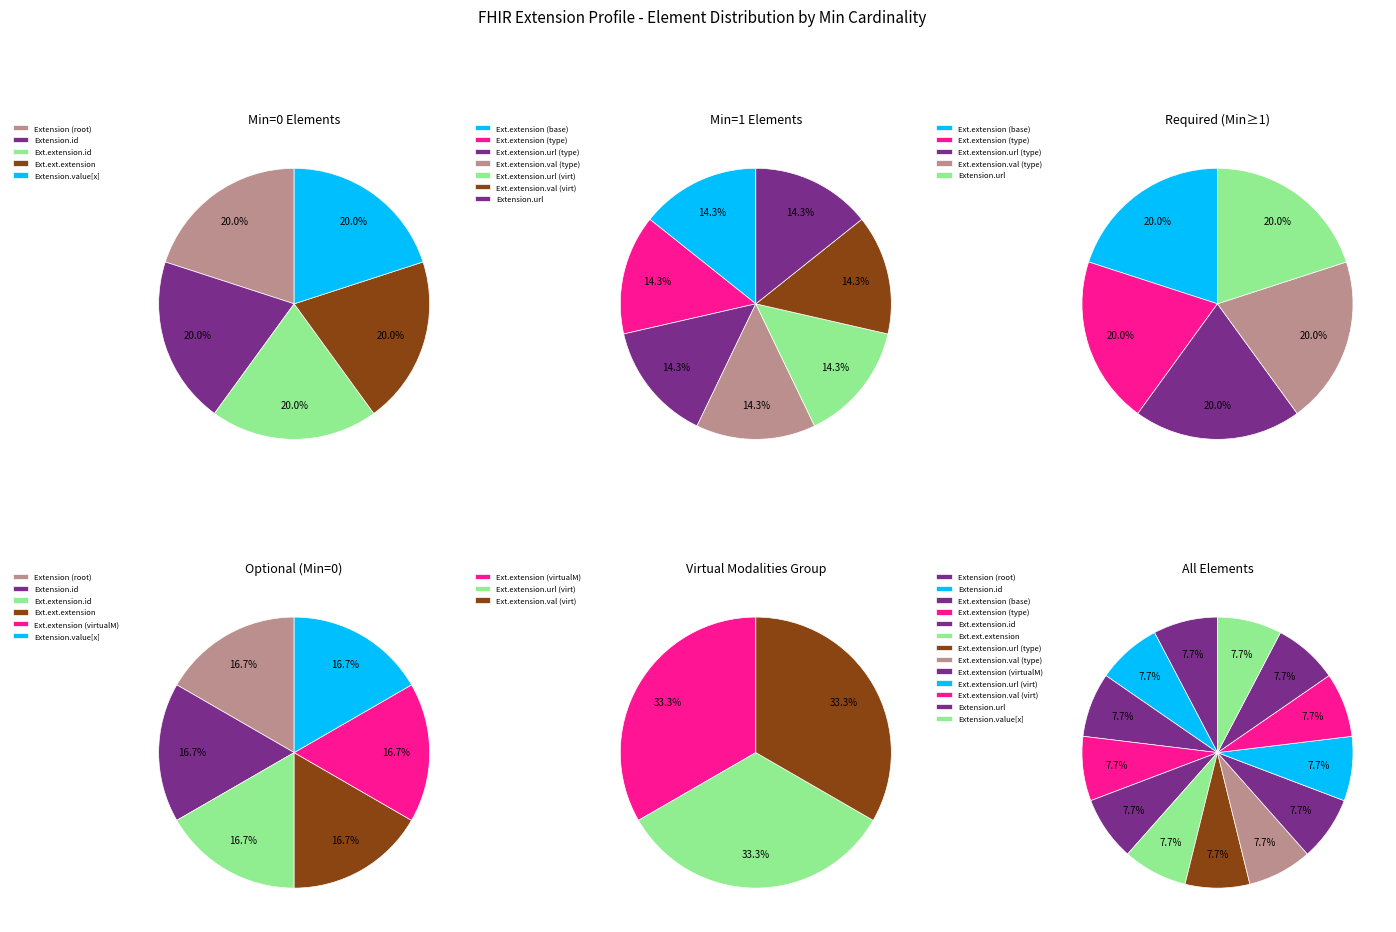

To the nearest percent, what percentage of the pie is Extension.extension.url (virtualModalities)?

14%